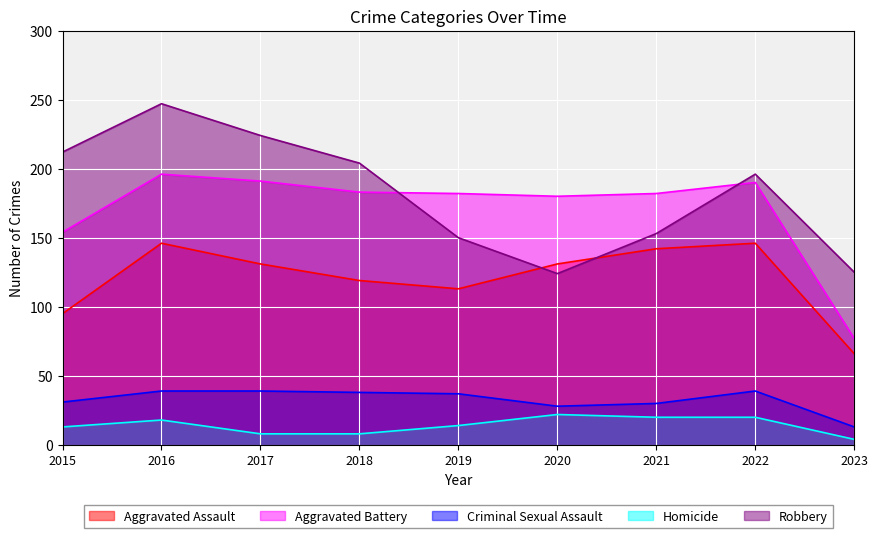

True or false: Homicide and Aggravated Assault cross at least once.

False